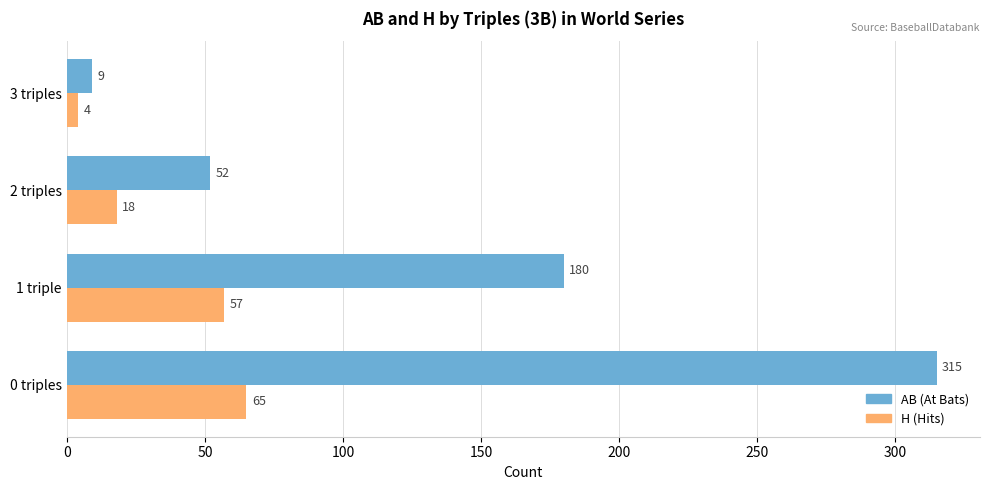

What is the spread (max minus min) of values at 1 triple?

123